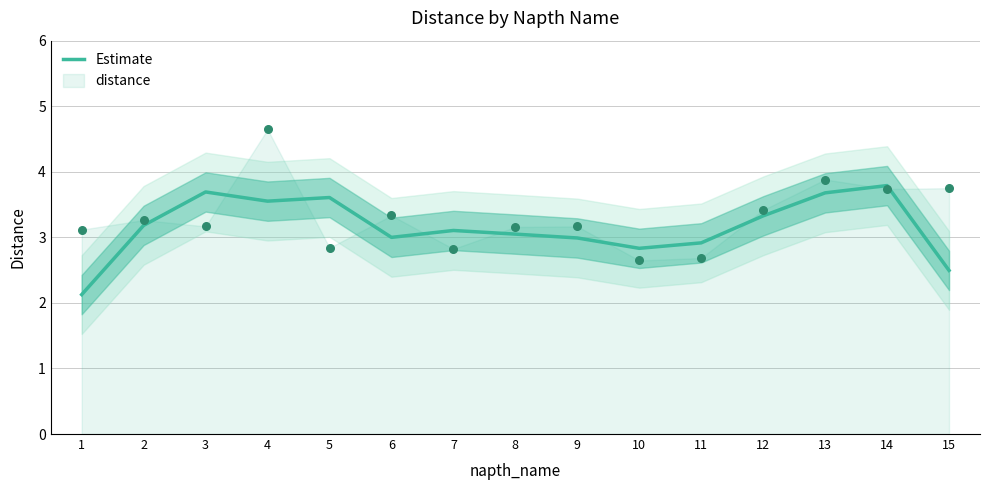

Between 8 and 14, which is larger?

14